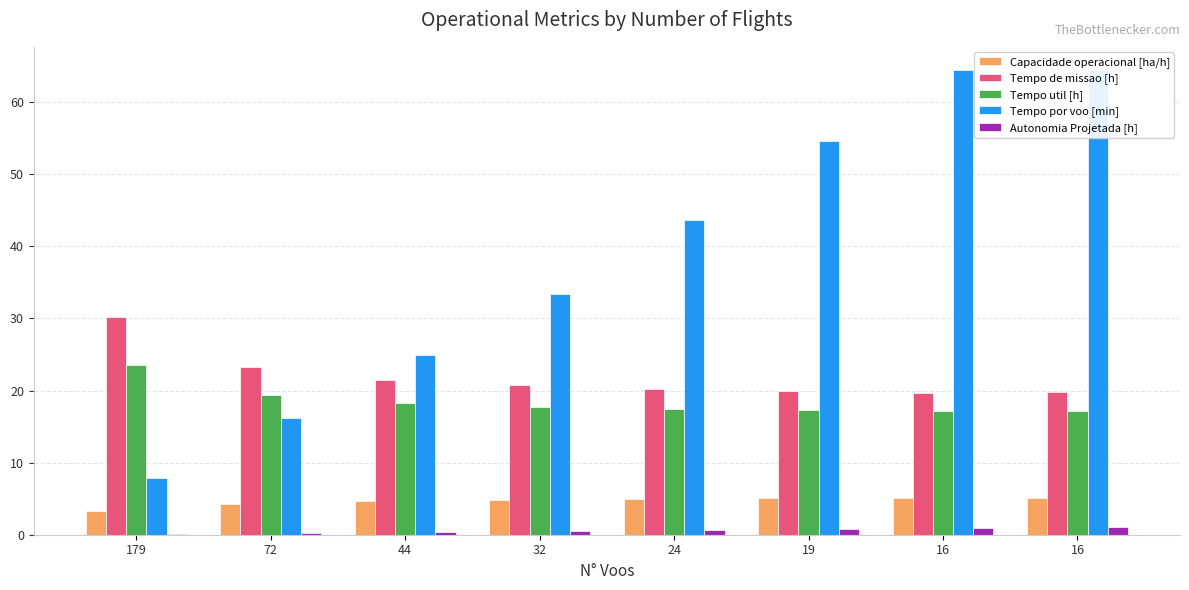

What is the sum of the Tempo por voo [min] values at 179 and 16?

72.3